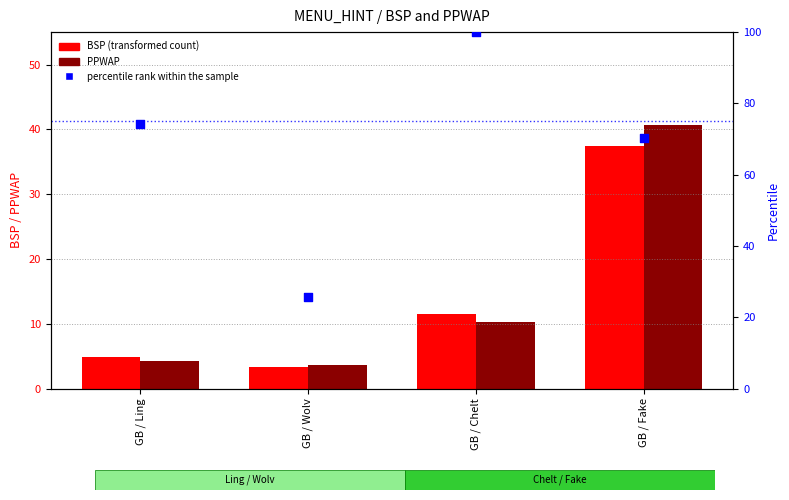

Which series has the widest spread of Y values?

percentile rank within the sample